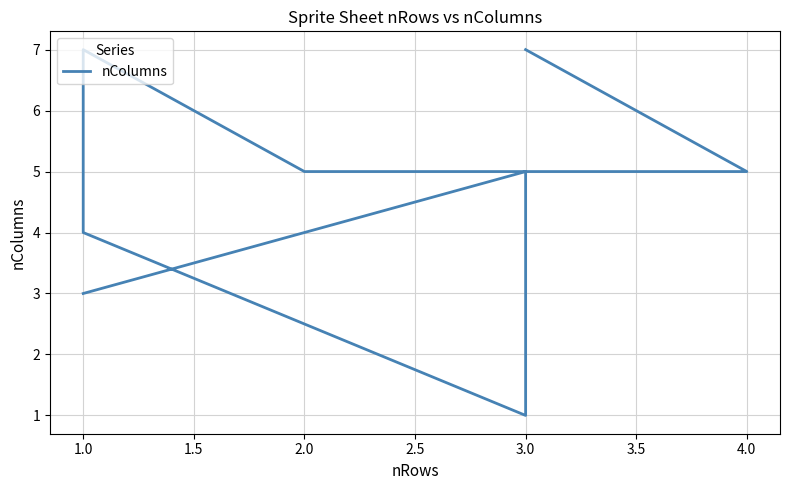

Count the number of data series in this chart.

1